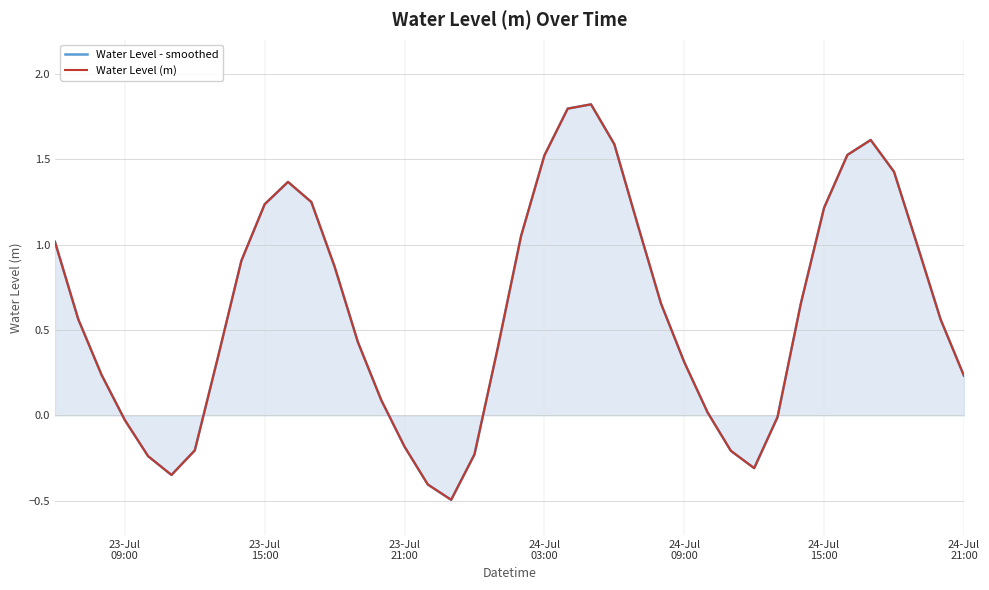

What is the average value of the Water Level - smoothed series?

0.6